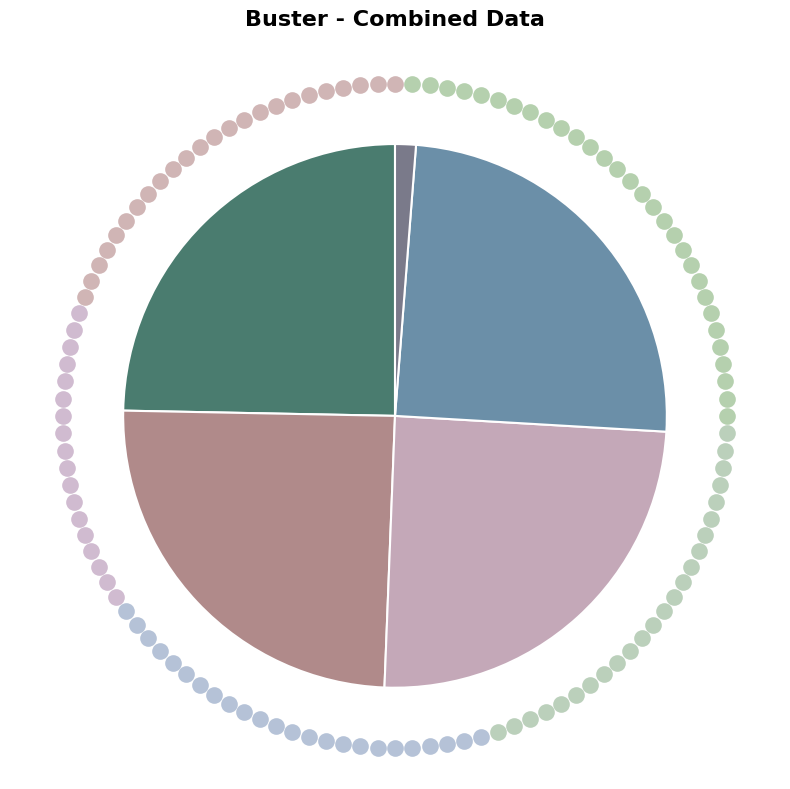

How many segments does this pie chart have?

5